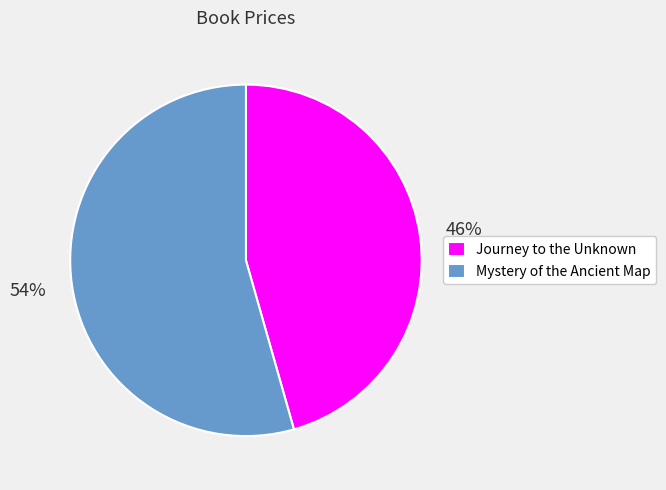

Combined, do Mystery of the Ancient Map and Journey to the Unknown account for over 50%?

Yes